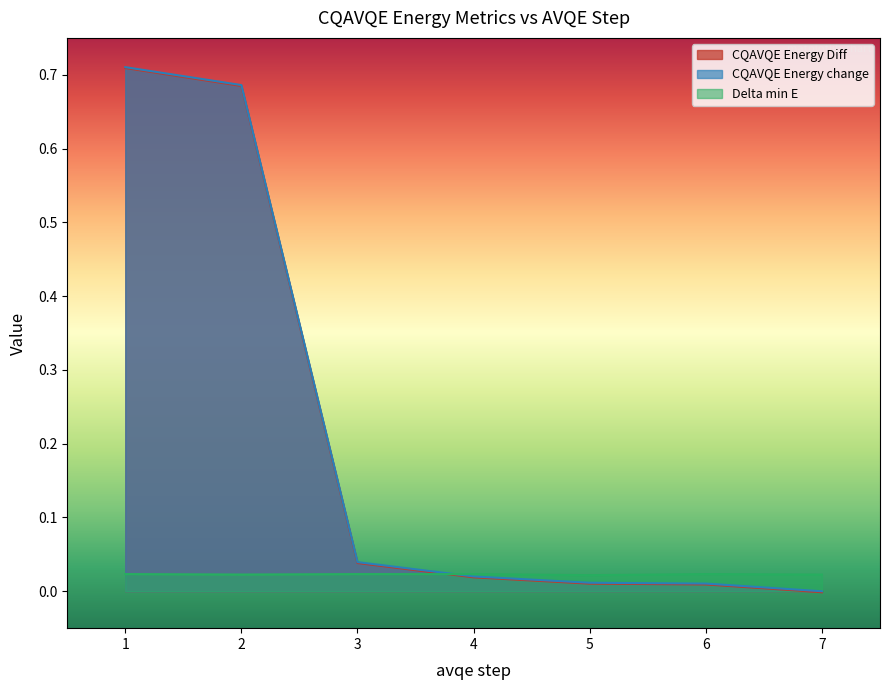

At which label is CQAVQE Energy Diff closest to 0?

7